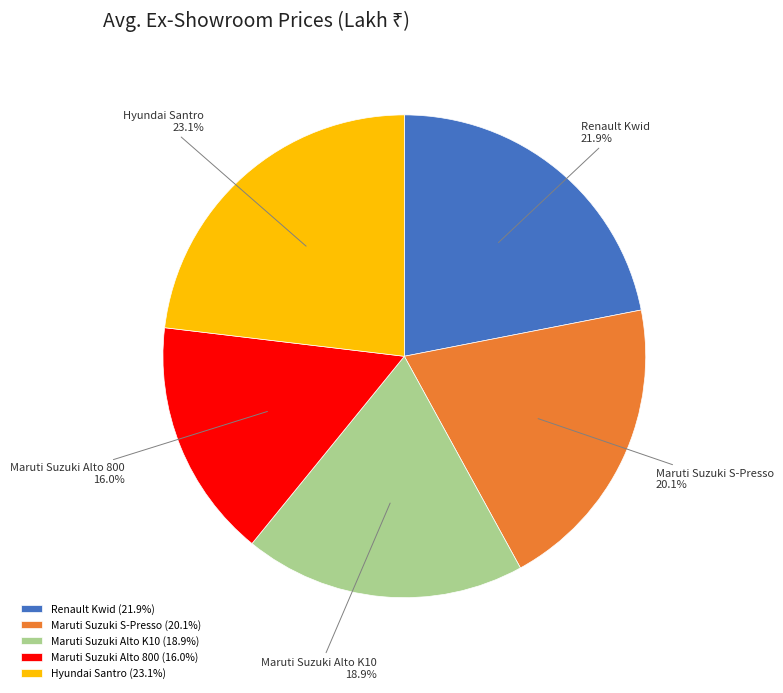

What is the ratio of the value at Maruti Suzuki S-Presso to the value at Maruti Suzuki Alto K10?

1.1